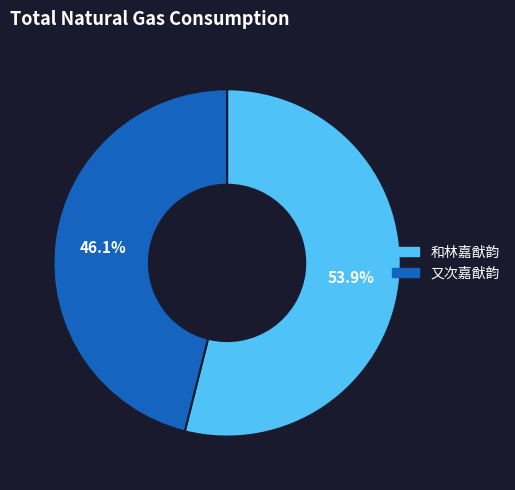

What percentage do 又次嘉猷韵 and 和林嘉猷韵 together represent?

100.0%